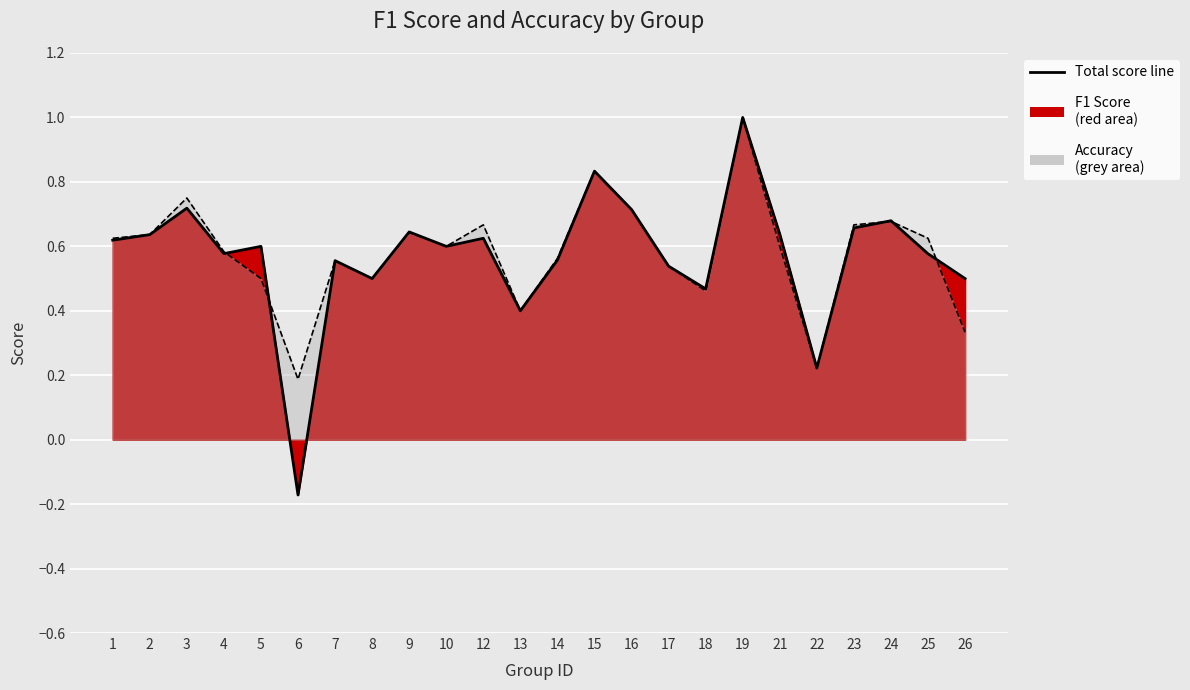

Reading right to left, what are all the values shown in this chart?

f1: 26=0.5	25=0.6	24=0.7	23=0.7	22=0.2	21=0.6	19=1.0	18=0.5	17=0.5	16=0.7	15=0.8	14=0.6	13=0.4	12=0.6	10=0.6	9=0.6	8=0.5	7=0.6	6=-0.2	5=0.6	4=0.6	3=0.7	2=0.6	1=0.6
accuracy: 26=0.3	25=0.6	24=0.7	23=0.7	22=0.2	21=0.6	19=1.0	18=0.5	17=0.5	16=0.7	15=0.8	14=0.6	13=0.4	12=0.7	10=0.6	9=0.6	8=0.5	7=0.6	6=0.2	5=0.5	4=0.6	3=0.8	2=0.6	1=0.6